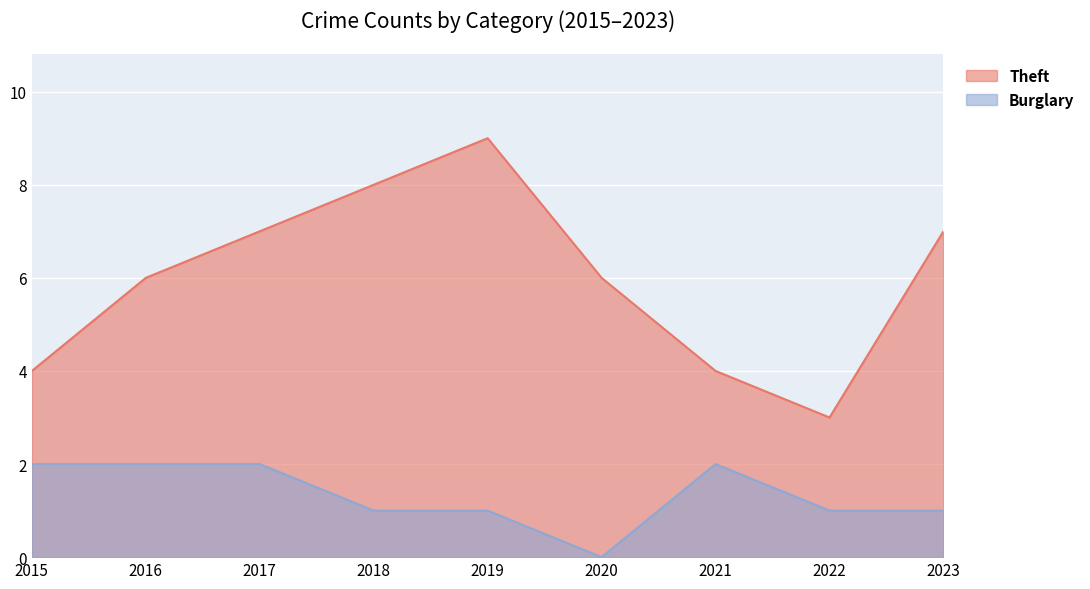

Reading right to left, list all the values displayed in this chart.

Theft: 7	3	4	6	9	8	7	6	4
Burglary: 1	1	2	0	1	1	2	2	2